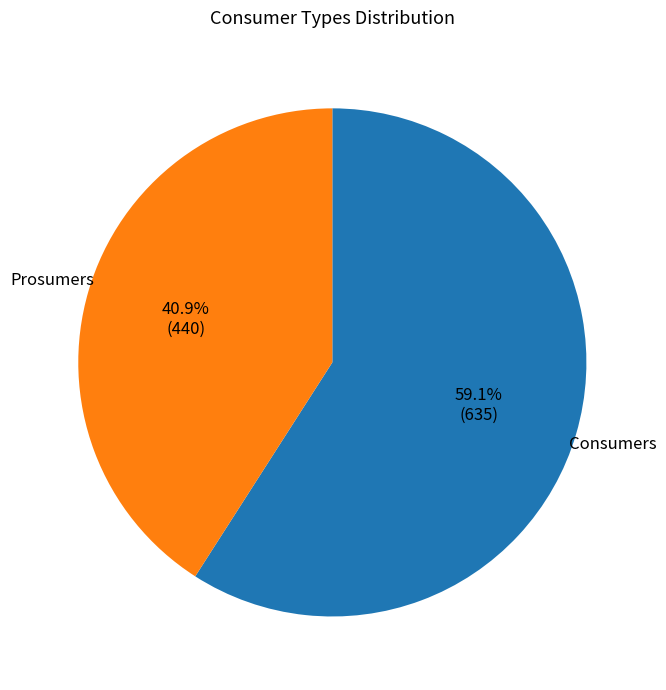

Is the sum of Consumers and Prosumers greater than half?

Yes